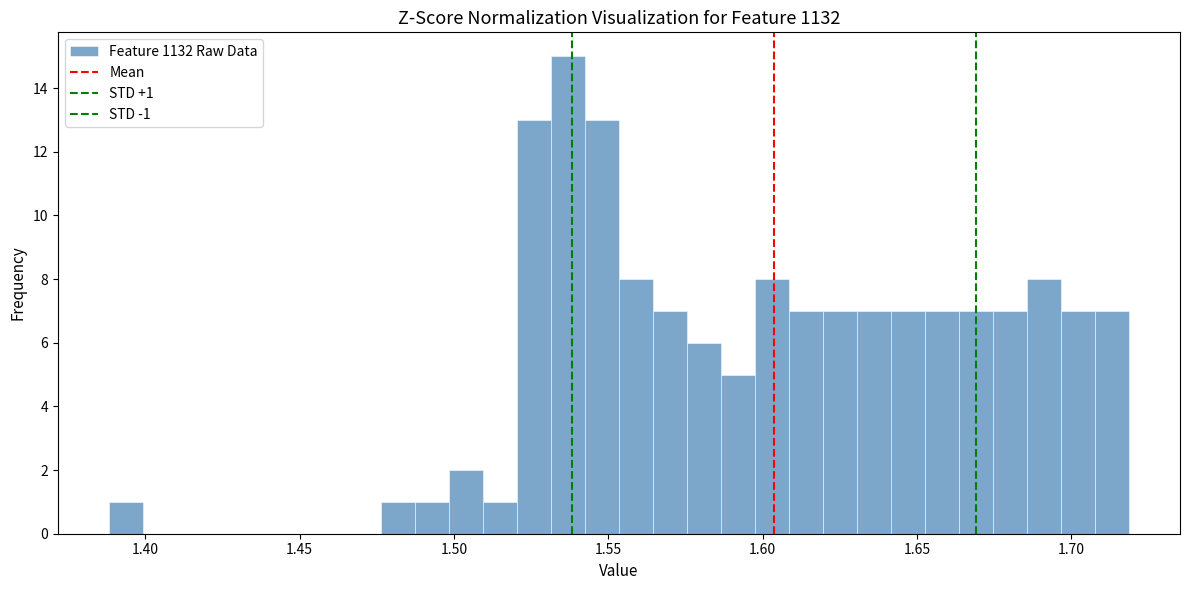

Around what value on the x-axis is the tallest bar? Give the approximate position of its centre, as read against the axis.

1.535